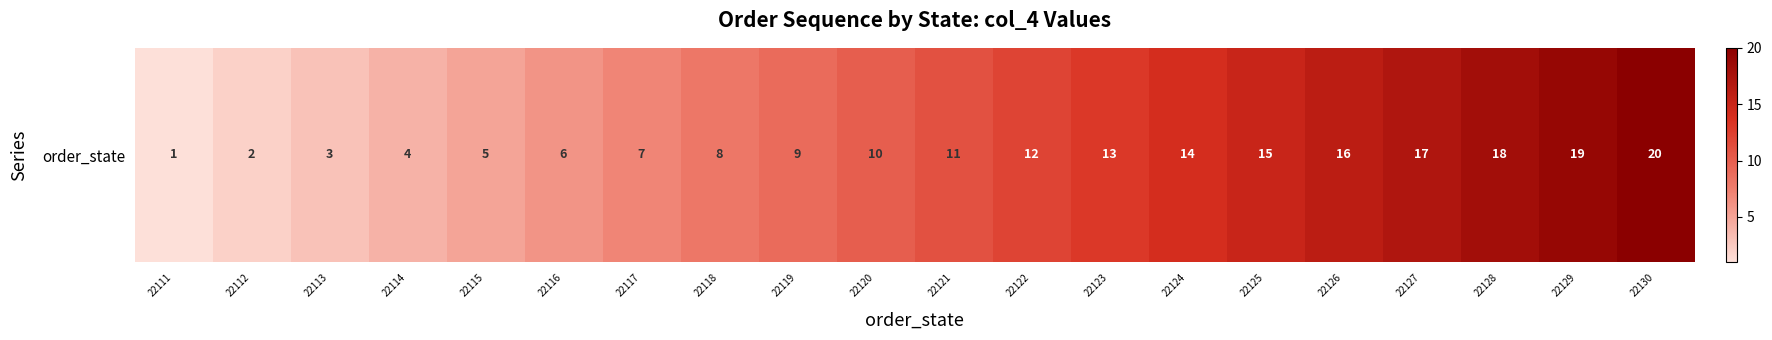

At which category does the chart reach its minimum across all series?

22111